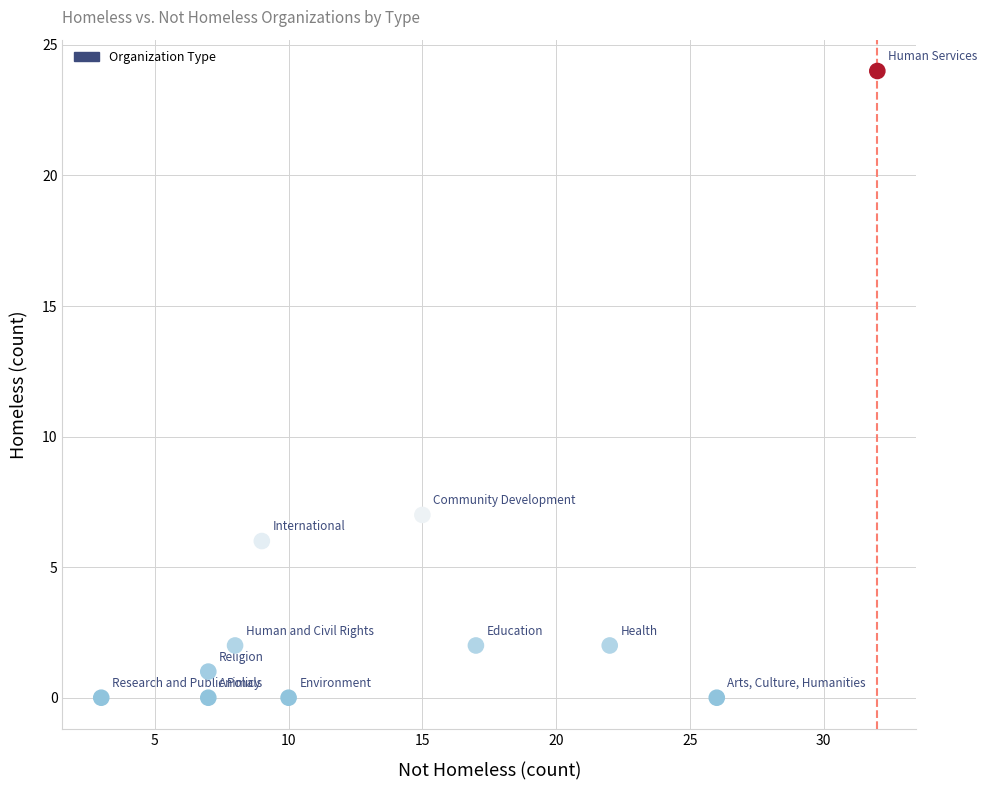

What is the range of X values (max minus min)?

29